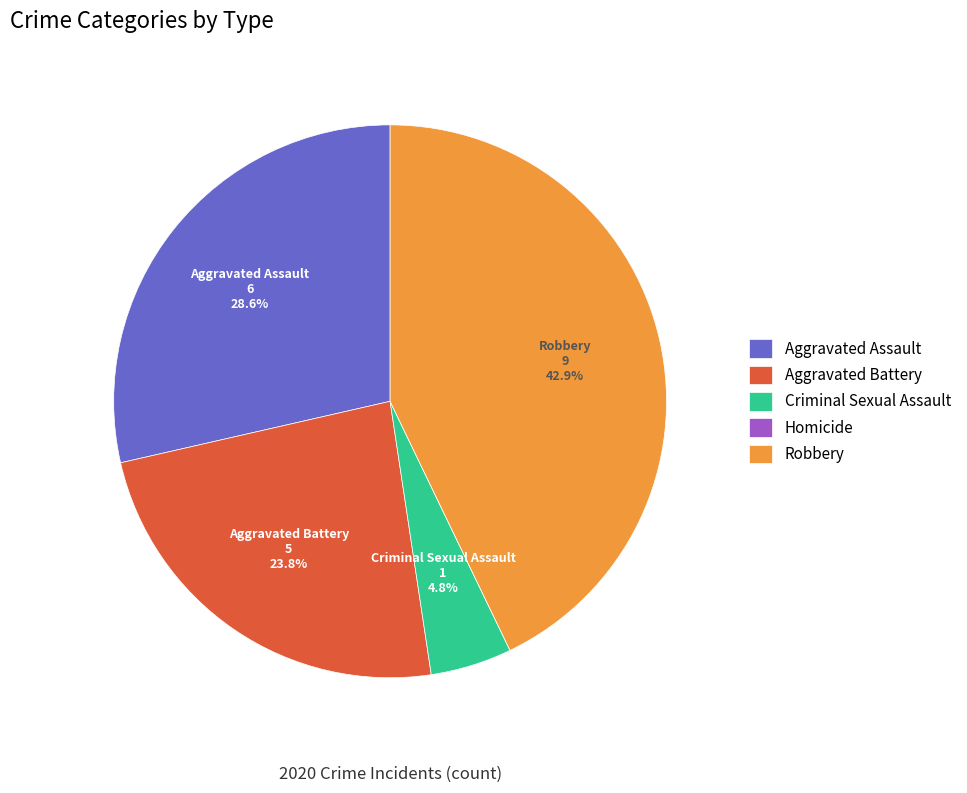

The Aggravated Assault slice represents 29% of the pie. True or false?

True